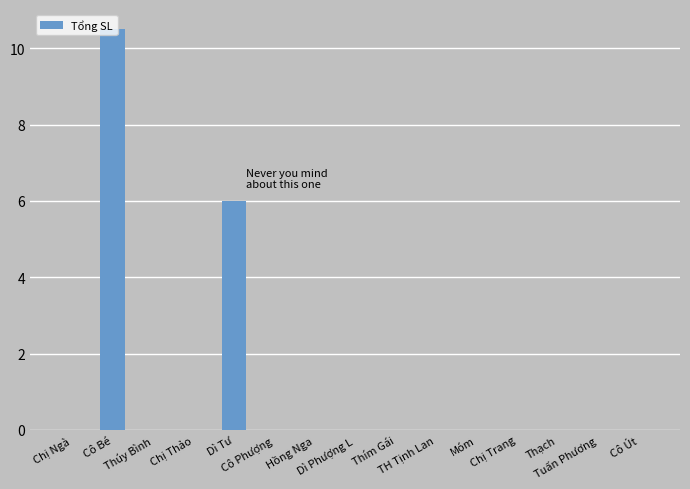

What is the sum of all values?

16.5